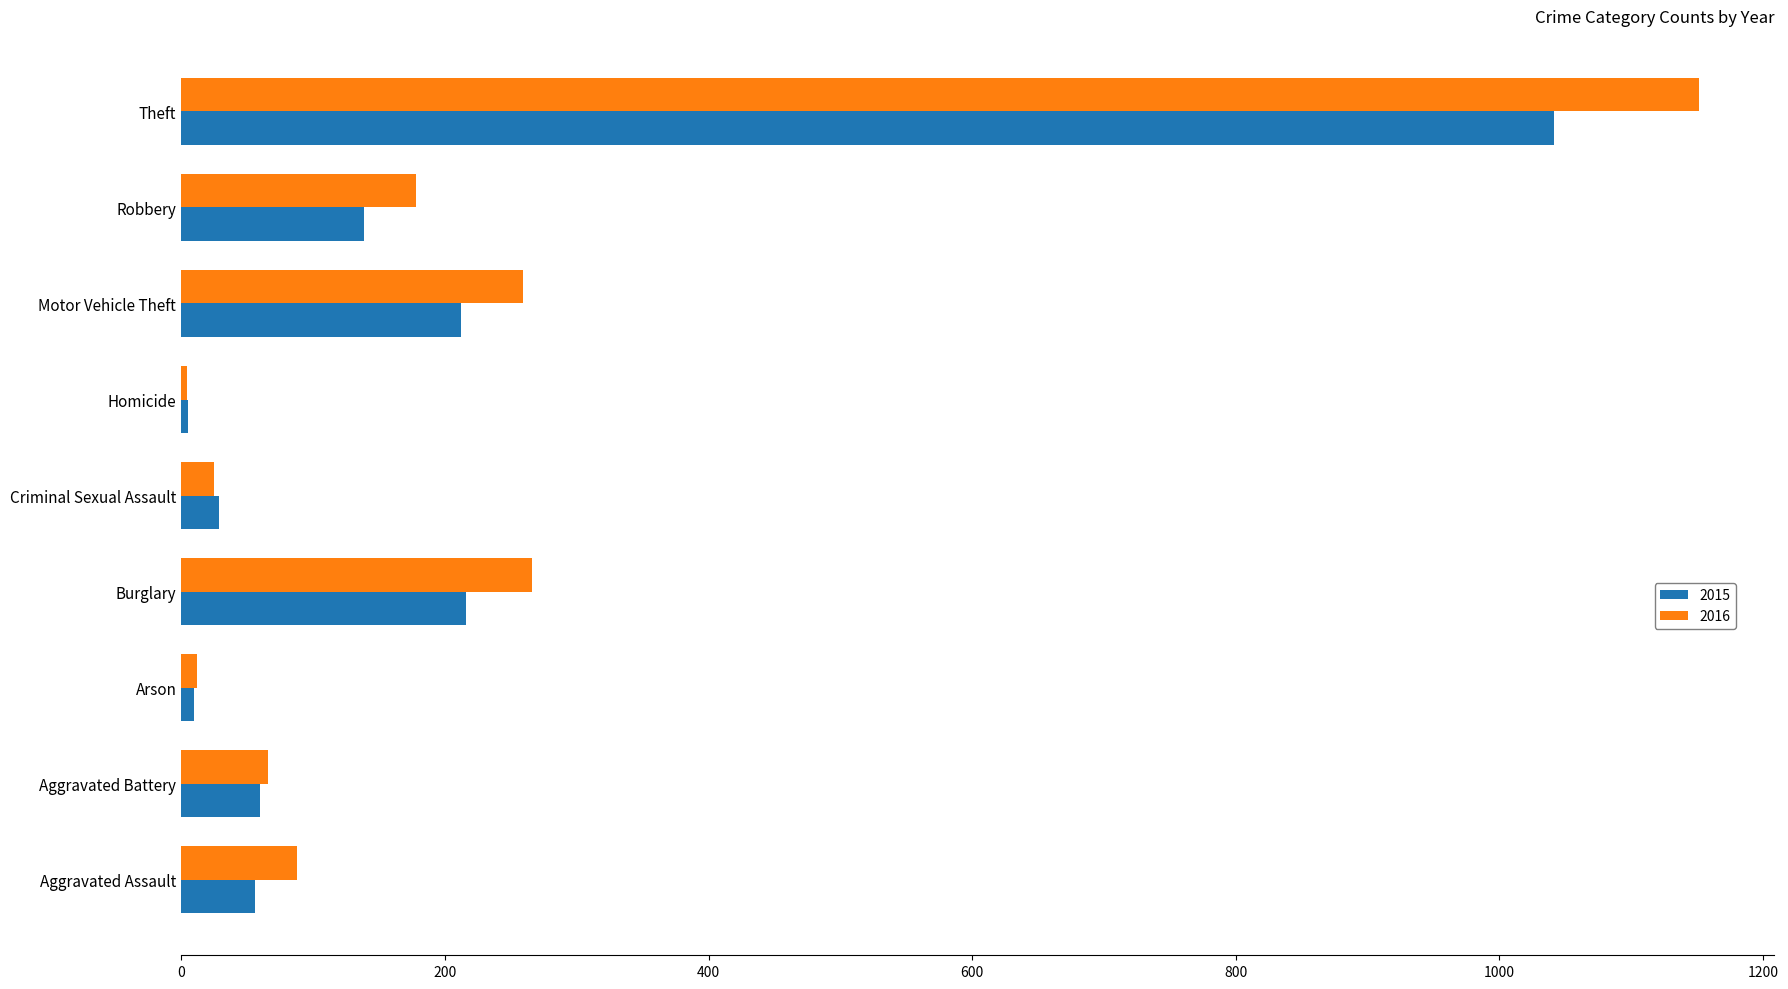

What is the total value across all series at Burglary?

482